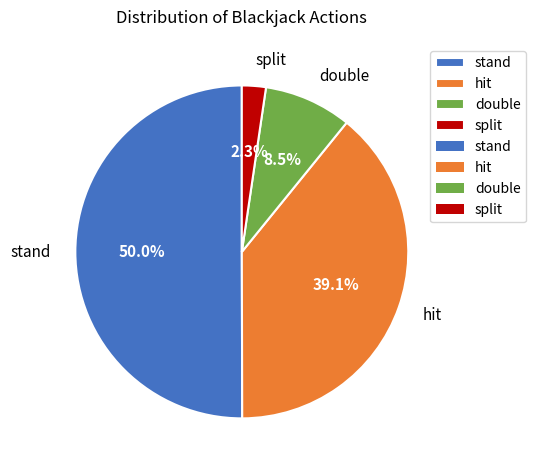

Is the sum of split and hit greater than half?

No